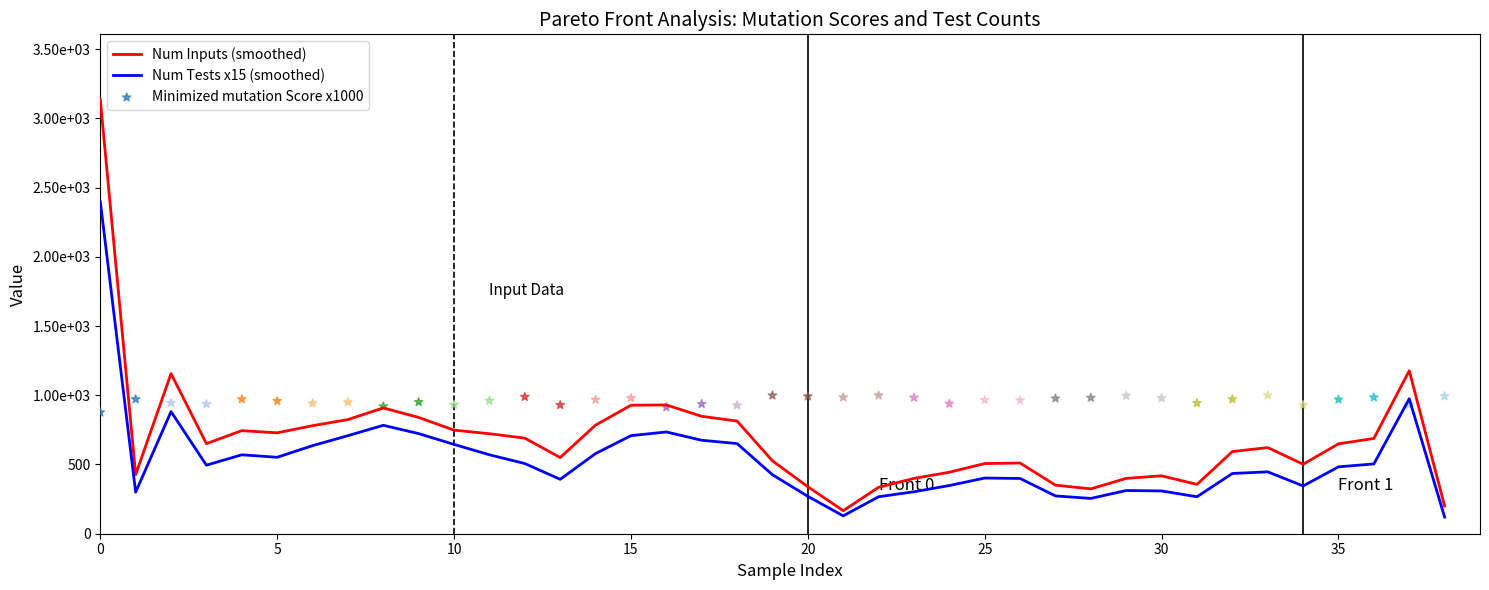

Which series has the widest spread of Y values?

Num Inputs (smoothed)